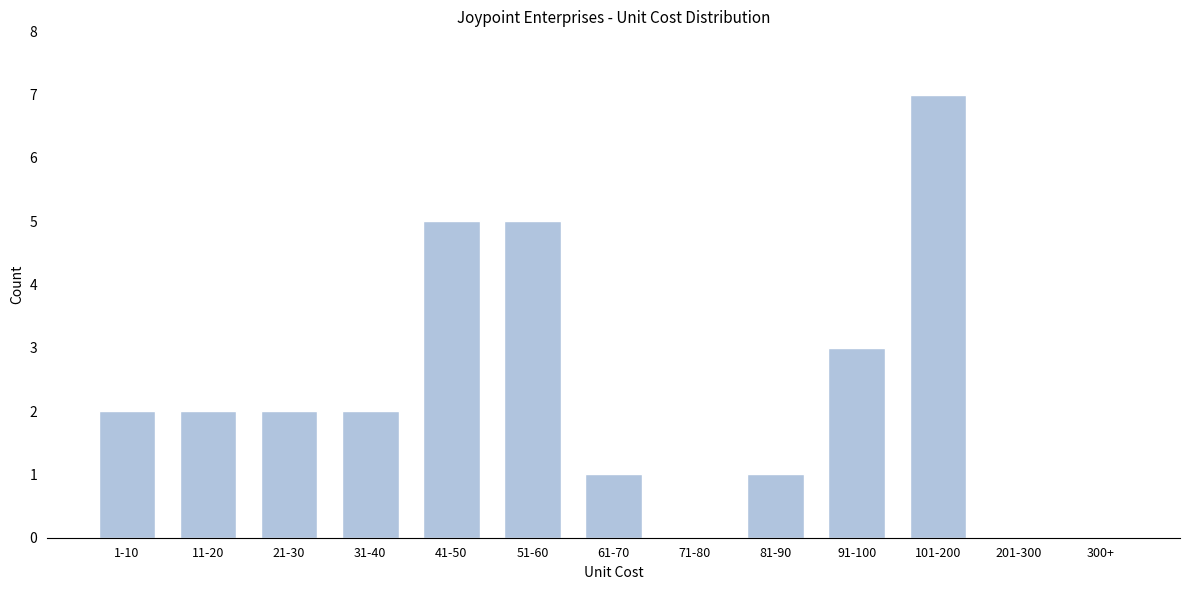

Reading right to left, what are all the values shown in this chart?

300+=0	201-300=0	101-200=7	91-100=3	81-90=1	71-80=0	61-70=1	51-60=5	41-50=5	31-40=2	21-30=2	11-20=2	1-10=2